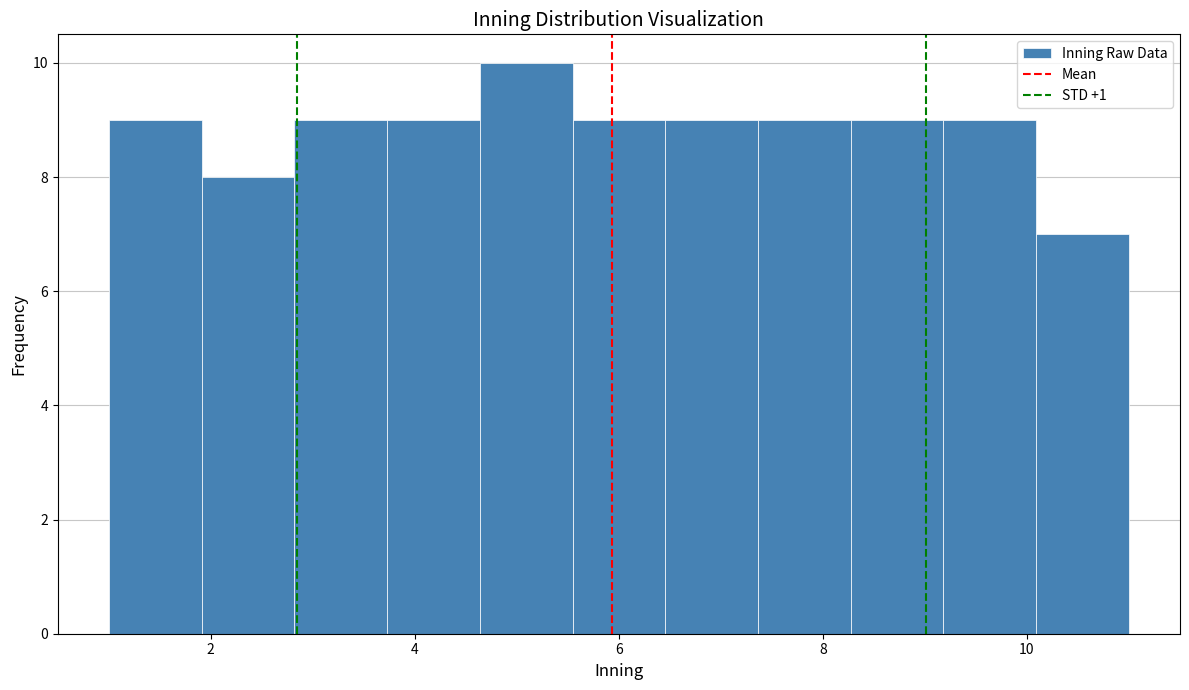

Reading left to right, transcribe this chart: for each bar, give the range it covers on the x-axis and its height. Neither the bar edges nor the heights are printed on the chart, so give them approximately, as read against the axes.

1.0 to 2.0: 9
2.0 to 2.8: 8
2.8 to 3.8: 9
3.8 to 4.6: 9
4.6 to 5.6: 10
5.6 to 6.4: 9
6.4 to 7.4: 9
7.4 to 8.2: 9
8.2 to 9.2: 9
9.2 to 10.0: 9
10.0 to 11.0: 7